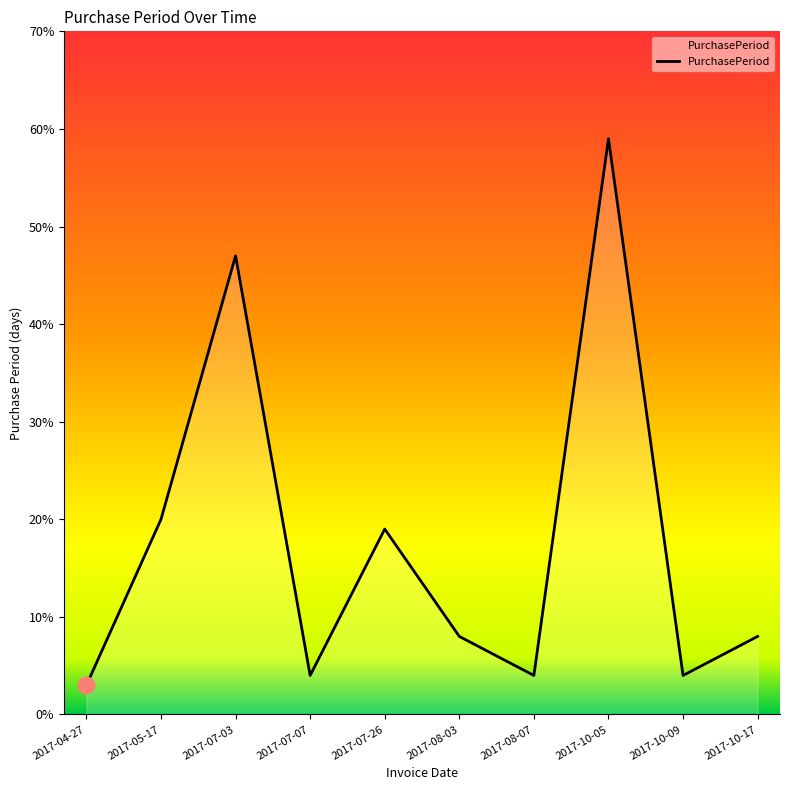

At which category does the chart reach its peak across all series?

2017-10-05